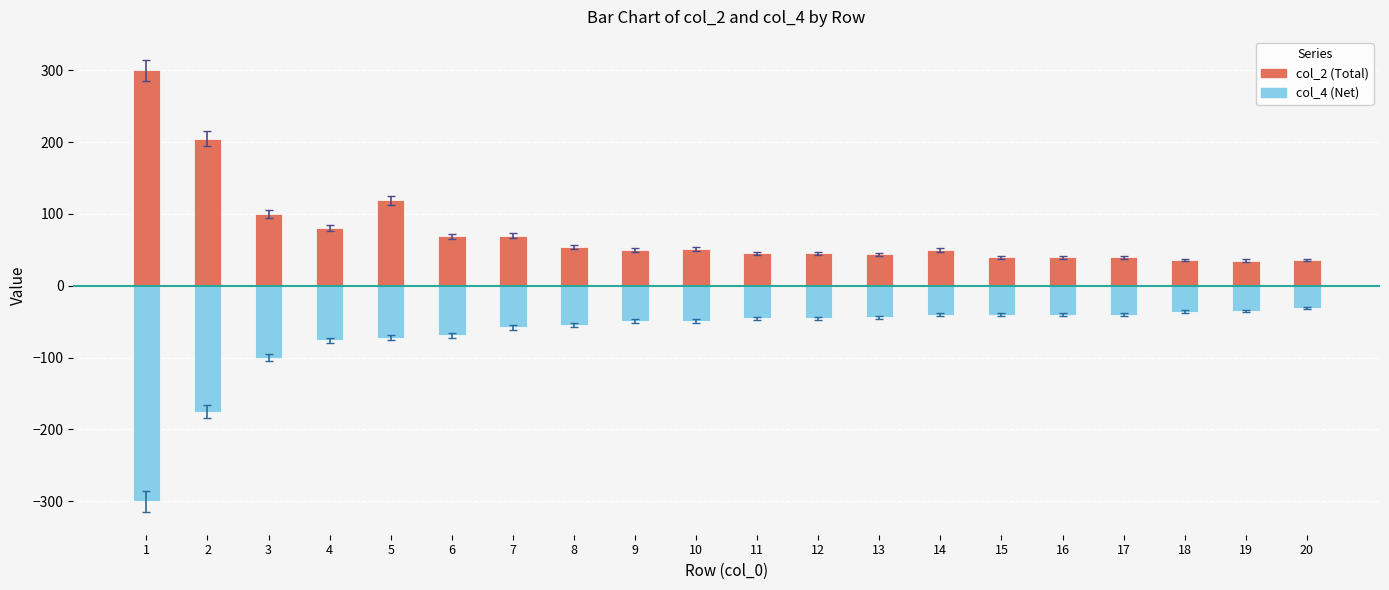

Reading right to left, list all the values displayed in this chart.

col_2 (Total): 36	35	36	40	40	40	50	44	45	45	51	50	54	70	69	119	81	100	205	300
col_4 (Net): -31	-35	-36	-40	-40	-40	-40	-44	-45	-45	-49	-49	-54	-58	-69	-72	-76	-100	-175	-300